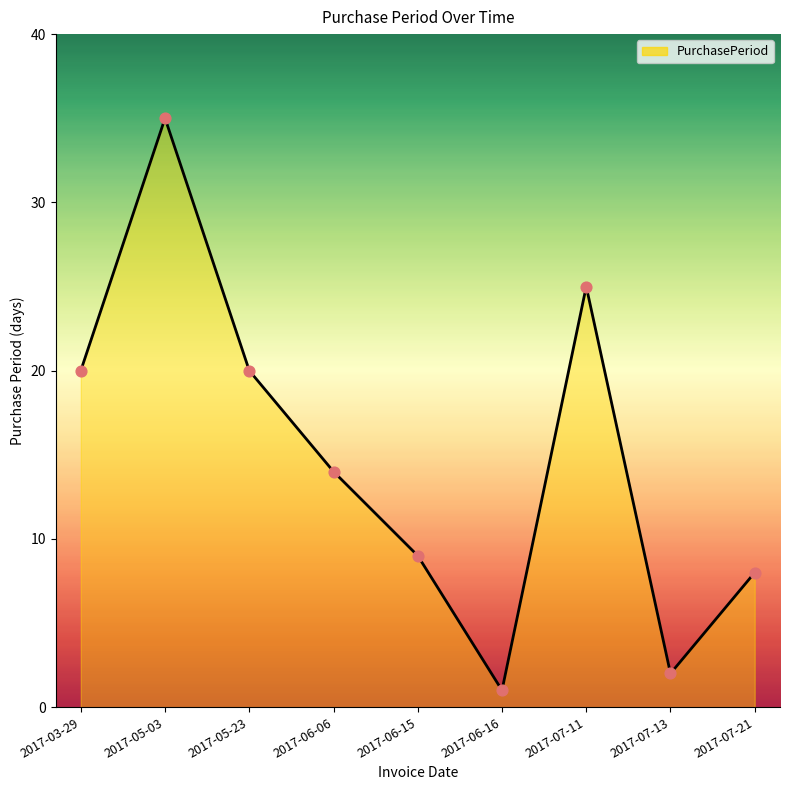

What is the change in value from 2017-06-16 to 2017-07-11?

+24